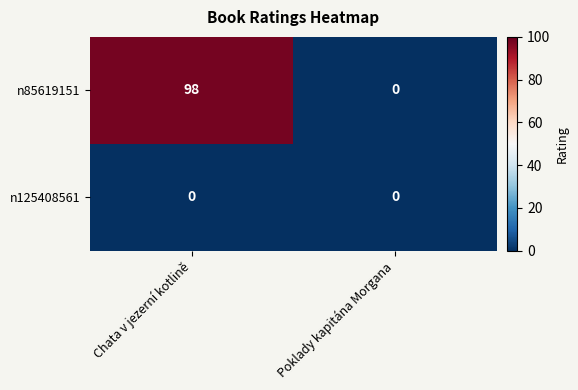

What is the difference between the n85619151 values at Poklady kapitána Morgana and Chata v jezerní kotlině?

98